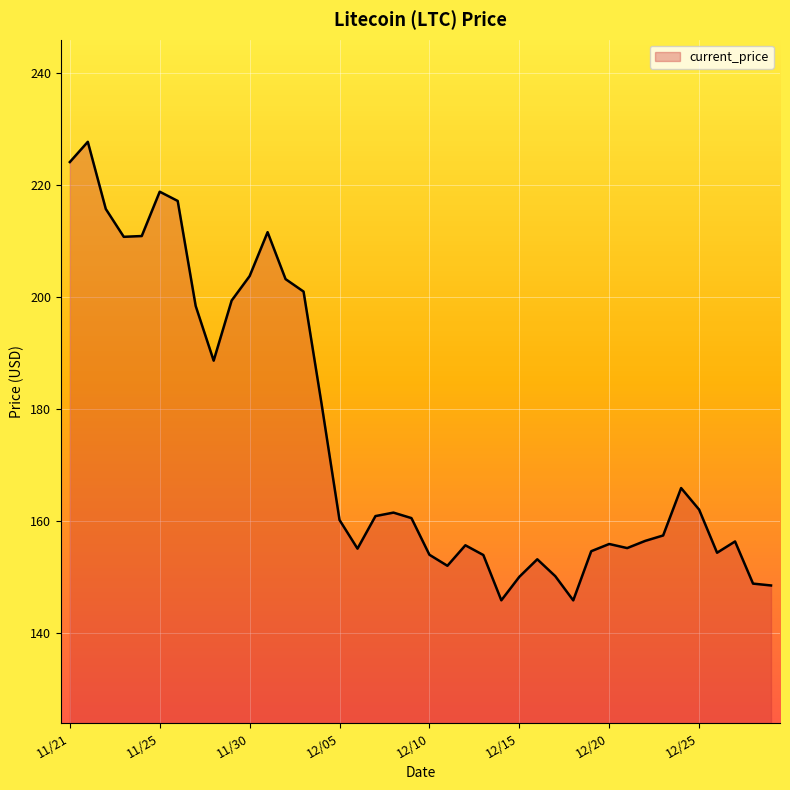

What is the difference between the maximum and minimum values?

81.8